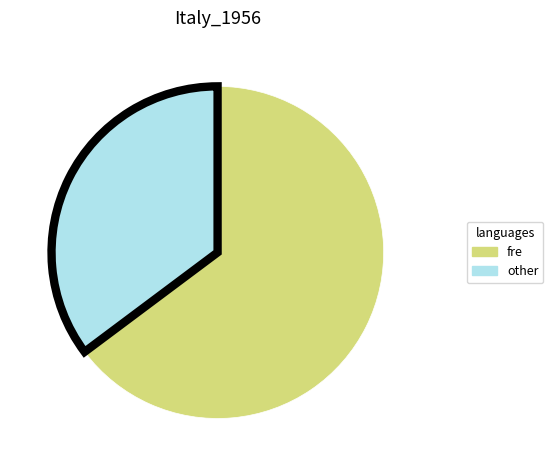

Do other and fre together represent more than half of the pie?

Yes